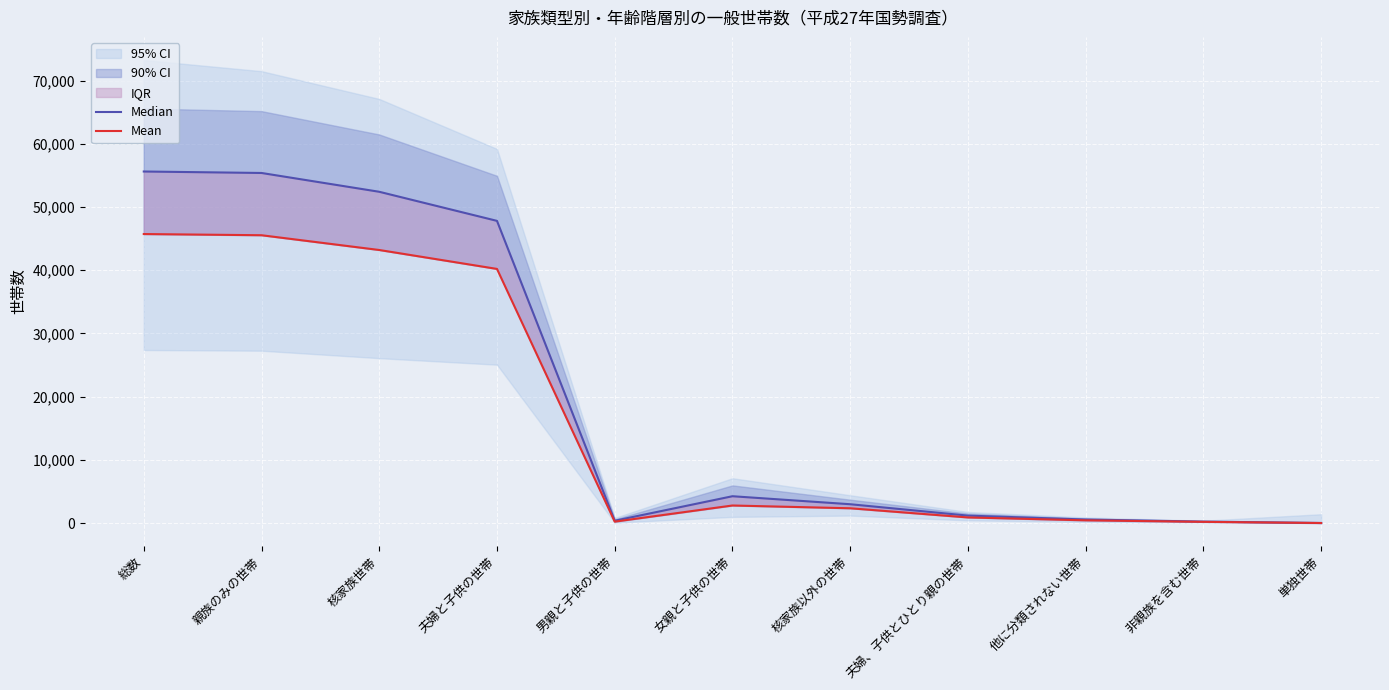

How many lines are shown in the chart?

2